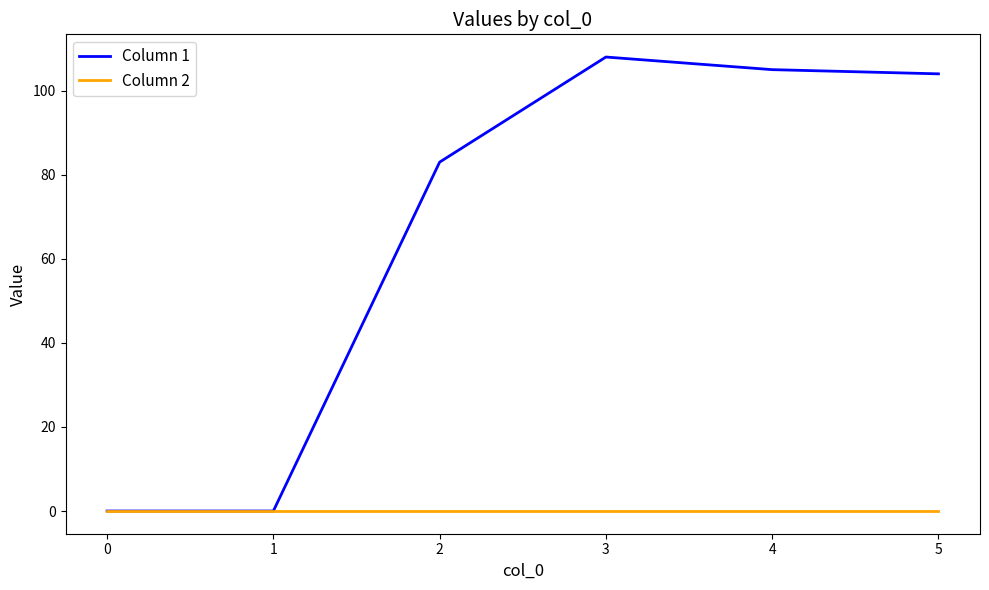

What are all the series names shown in the legend?

Column 1, Column 2